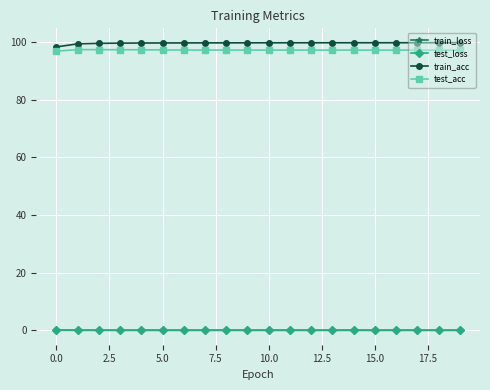

What is the maximum value for train_acc?

99.8